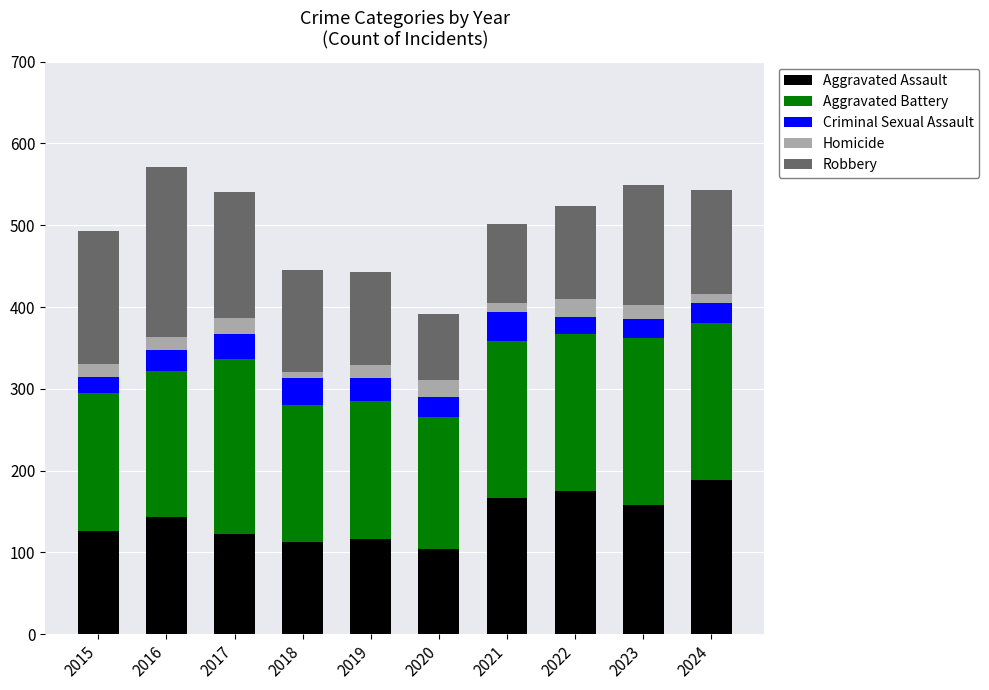

Count the number of data series in this chart.

5